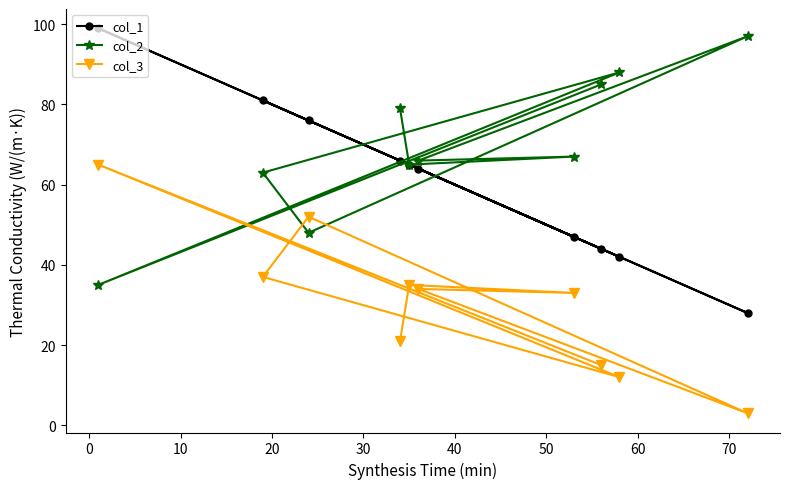

Reading left to right, extract all data points from this chart.

col_1: 99	81	76	66	65	64	47	44	42	28
col_2: 35	63	48	79	65	66	67	85	88	97
col_3: 65	37	52	21	35	34	33	15	12	3